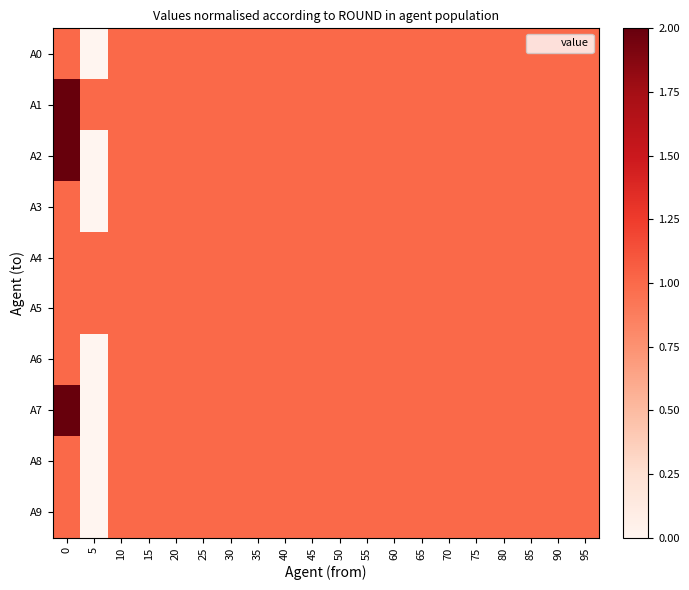

Reading left to right, transcribe all the data shown in this chart.

A0: 0=1	5=0	10=1	15=1	20=1	25=1	30=1	35=1	40=1	45=1	50=1	55=1	60=1	65=1	70=1	75=1	80=1	85=1	90=1	95=1
A1: 0=2	5=1	10=1	15=1	20=1	25=1	30=1	35=1	40=1	45=1	50=1	55=1	60=1	65=1	70=1	75=1	80=1	85=1	90=1	95=1
A2: 0=2	5=0	10=1	15=1	20=1	25=1	30=1	35=1	40=1	45=1	50=1	55=1	60=1	65=1	70=1	75=1	80=1	85=1	90=1	95=1
A3: 0=1	5=0	10=1	15=1	20=1	25=1	30=1	35=1	40=1	45=1	50=1	55=1	60=1	65=1	70=1	75=1	80=1	85=1	90=1	95=1
A4: 0=1	5=1	10=1	15=1	20=1	25=1	30=1	35=1	40=1	45=1	50=1	55=1	60=1	65=1	70=1	75=1	80=1	85=1	90=1	95=1
A5: 0=1	5=1	10=1	15=1	20=1	25=1	30=1	35=1	40=1	45=1	50=1	55=1	60=1	65=1	70=1	75=1	80=1	85=1	90=1	95=1
A6: 0=1	5=0	10=1	15=1	20=1	25=1	30=1	35=1	40=1	45=1	50=1	55=1	60=1	65=1	70=1	75=1	80=1	85=1	90=1	95=1
A7: 0=2	5=0	10=1	15=1	20=1	25=1	30=1	35=1	40=1	45=1	50=1	55=1	60=1	65=1	70=1	75=1	80=1	85=1	90=1	95=1
A8: 0=1	5=0	10=1	15=1	20=1	25=1	30=1	35=1	40=1	45=1	50=1	55=1	60=1	65=1	70=1	75=1	80=1	85=1	90=1	95=1
A9: 0=1	5=0	10=1	15=1	20=1	25=1	30=1	35=1	40=1	45=1	50=1	55=1	60=1	65=1	70=1	75=1	80=1	85=1	90=1	95=1